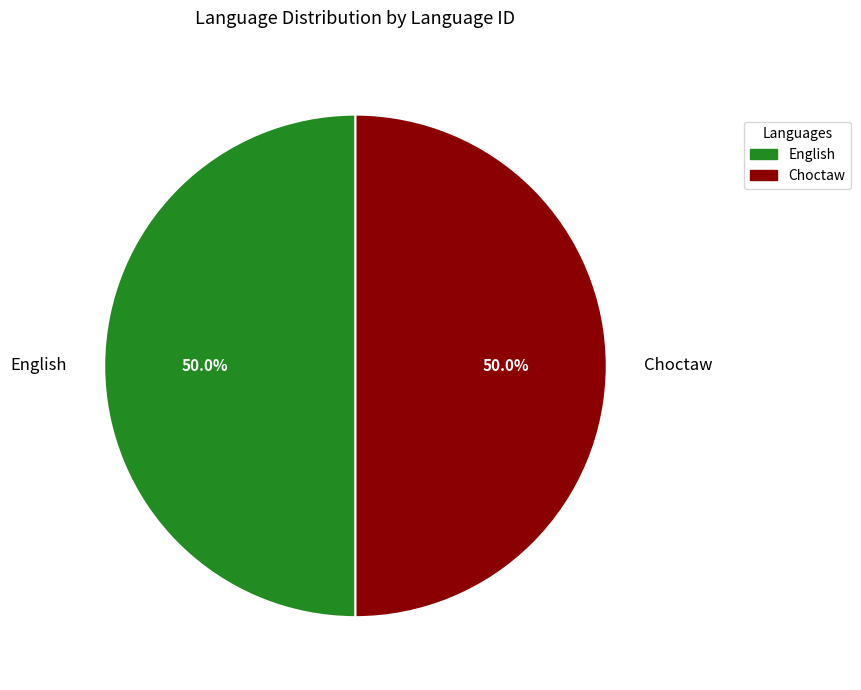

Count the number of slices in the pie.

2